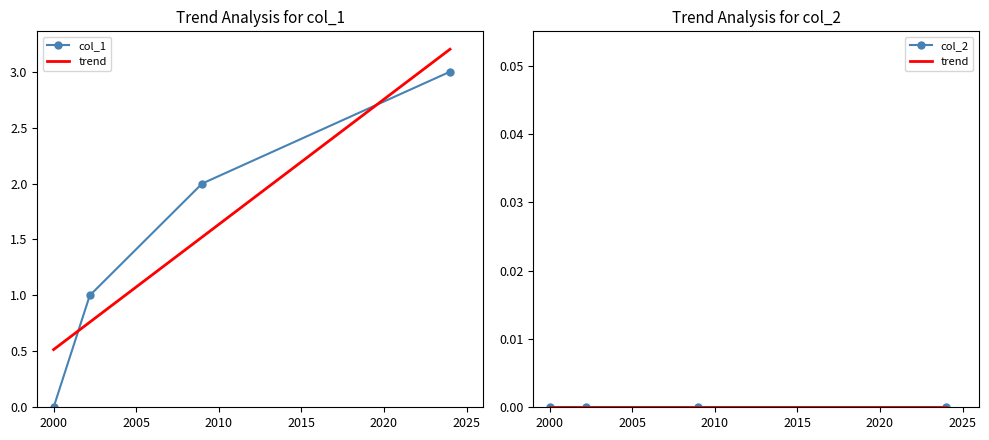

How many col_1 values are between 1 and 3?

3